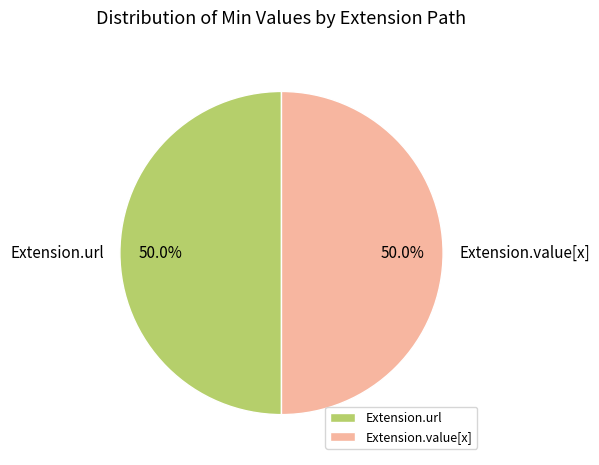

What is the total percentage of Extension.url and Extension.value[x]?

100.0%